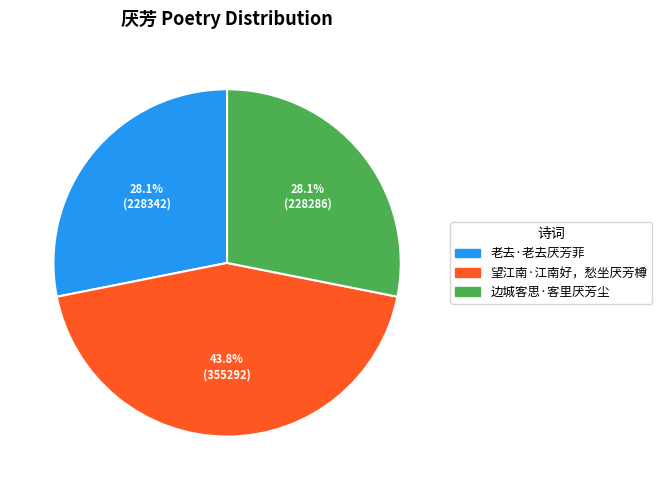

Which slice is the largest?

望江南·江南好，愁坐厌芳樽